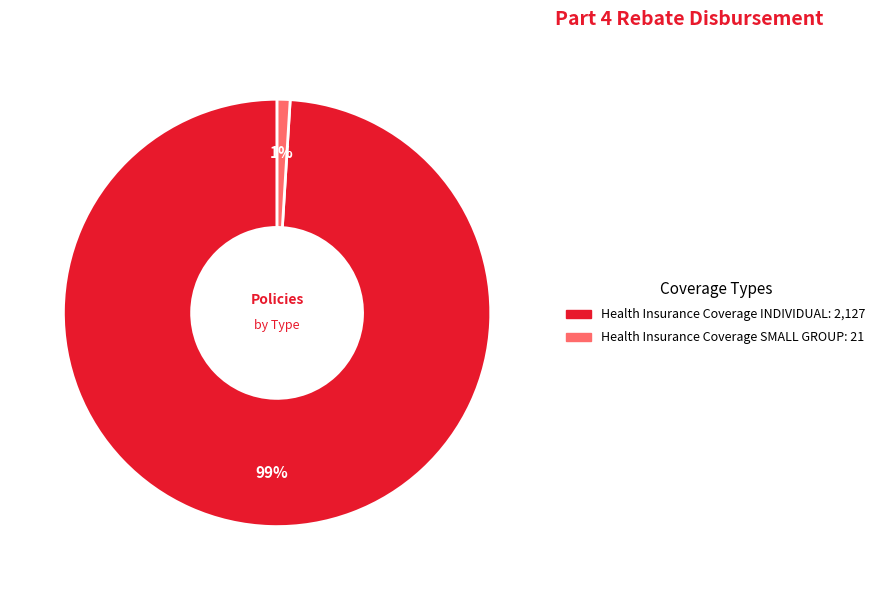

To the nearest percent, what is the average slice percentage?

50%